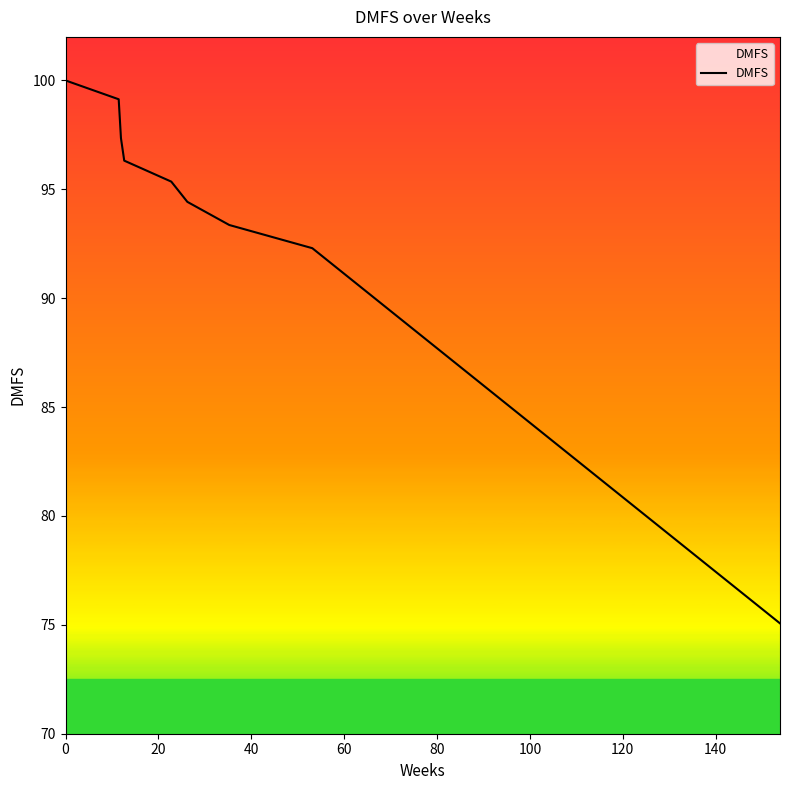

Is this an area chart (filled region under the line)?

No